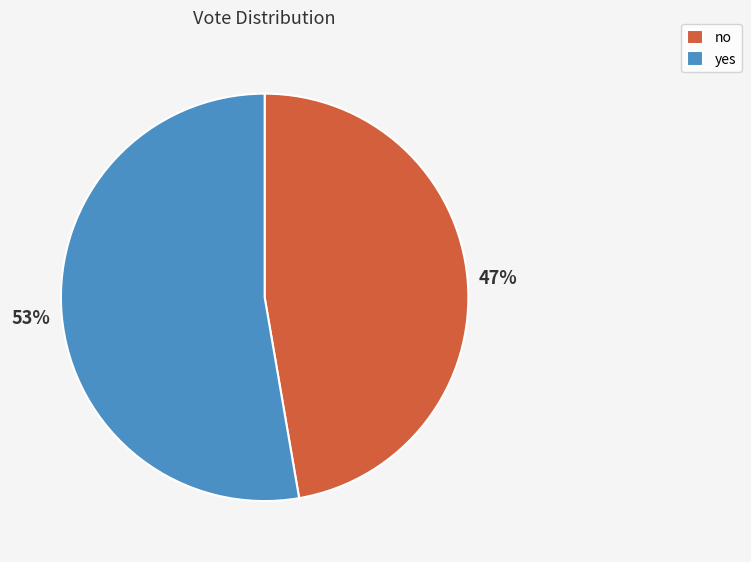

Combined, do no and yes account for over 50%?

Yes